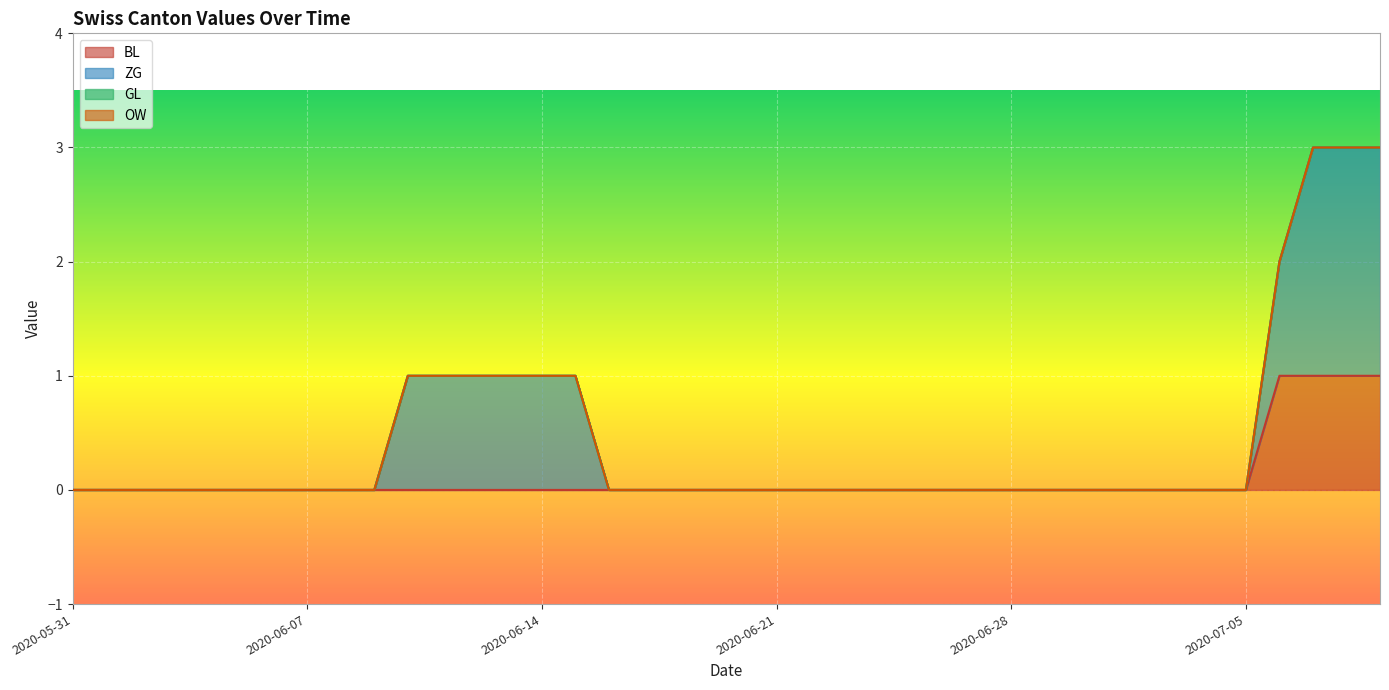

True or false: ZG has a value of 0 at 2020-06-27.

True